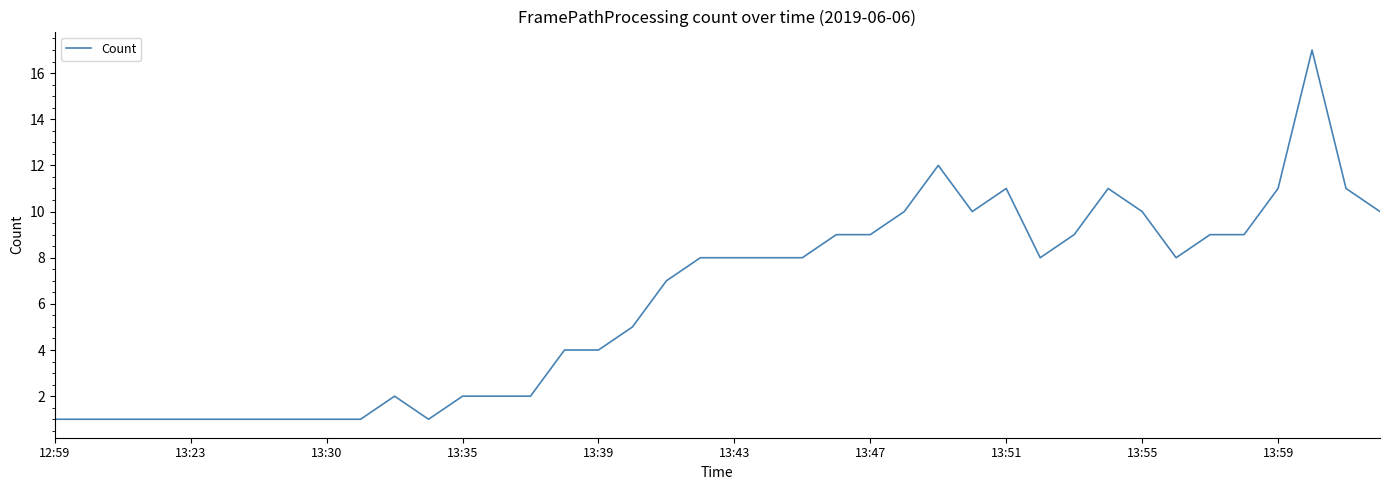

What is the greatest value displayed?

17